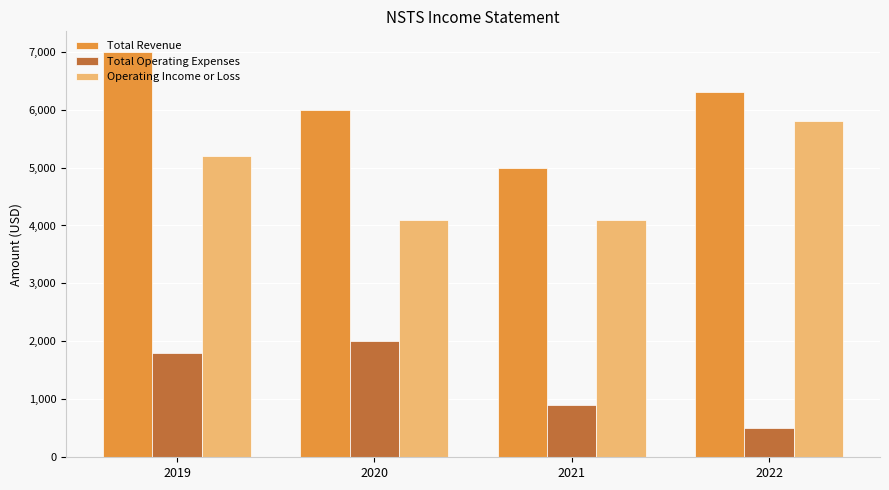

What is the value of the Total Revenue bar at the 2nd from the left?

6000